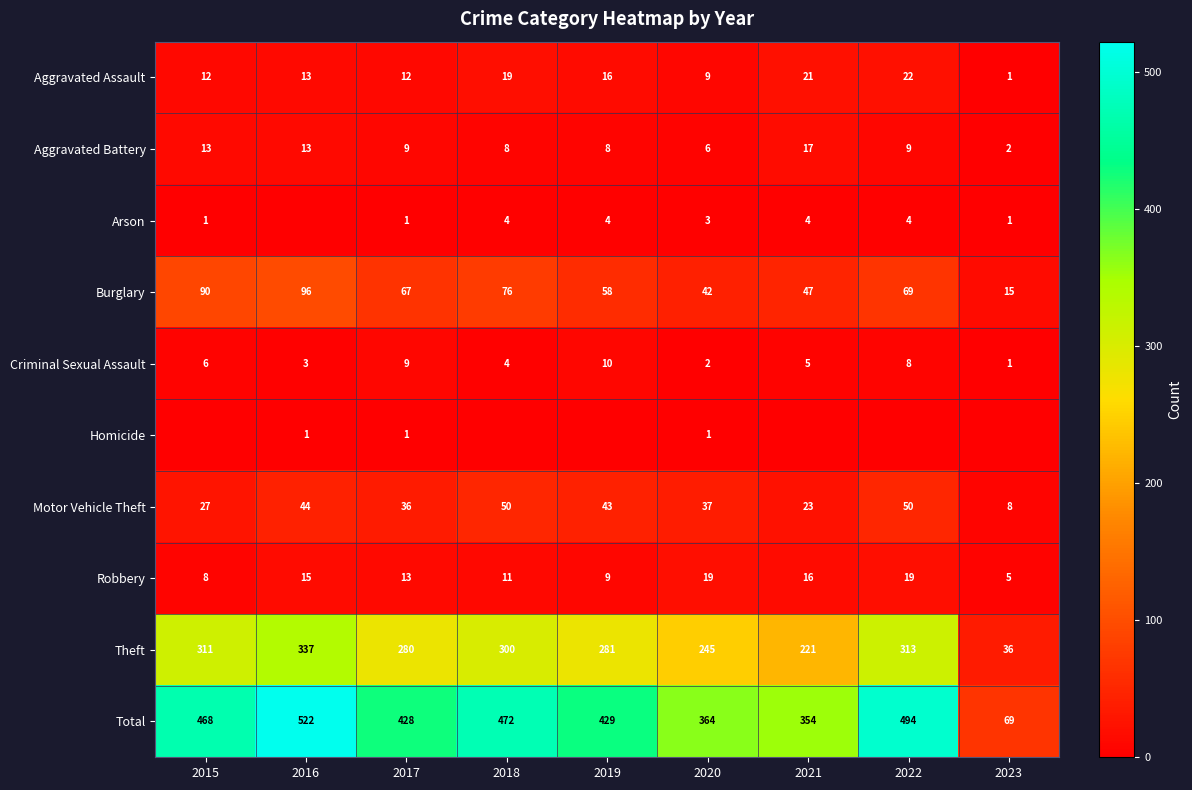

Rank the categories by Criminal Sexual Assault value from highest to lowest.

2019, 2017, 2022, 2015, 2021, 2018, 2016, 2020, 2023